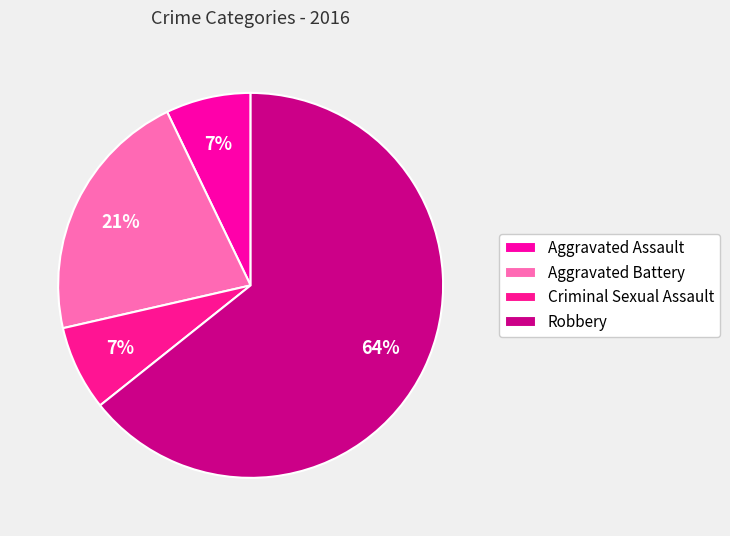

Count the number of slices in the pie.

4